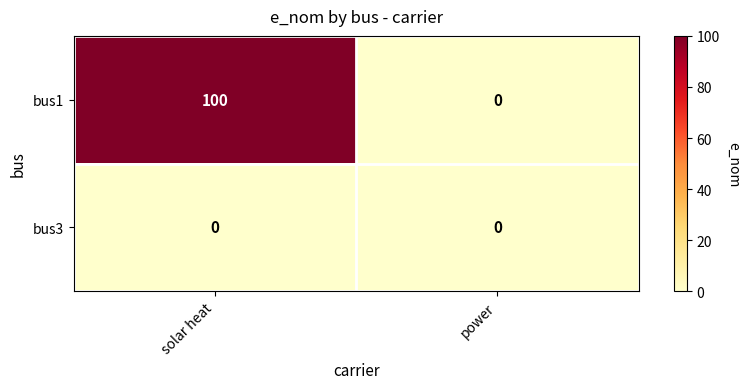

List the series in order of their peak value, lowest first.

bus3, bus1